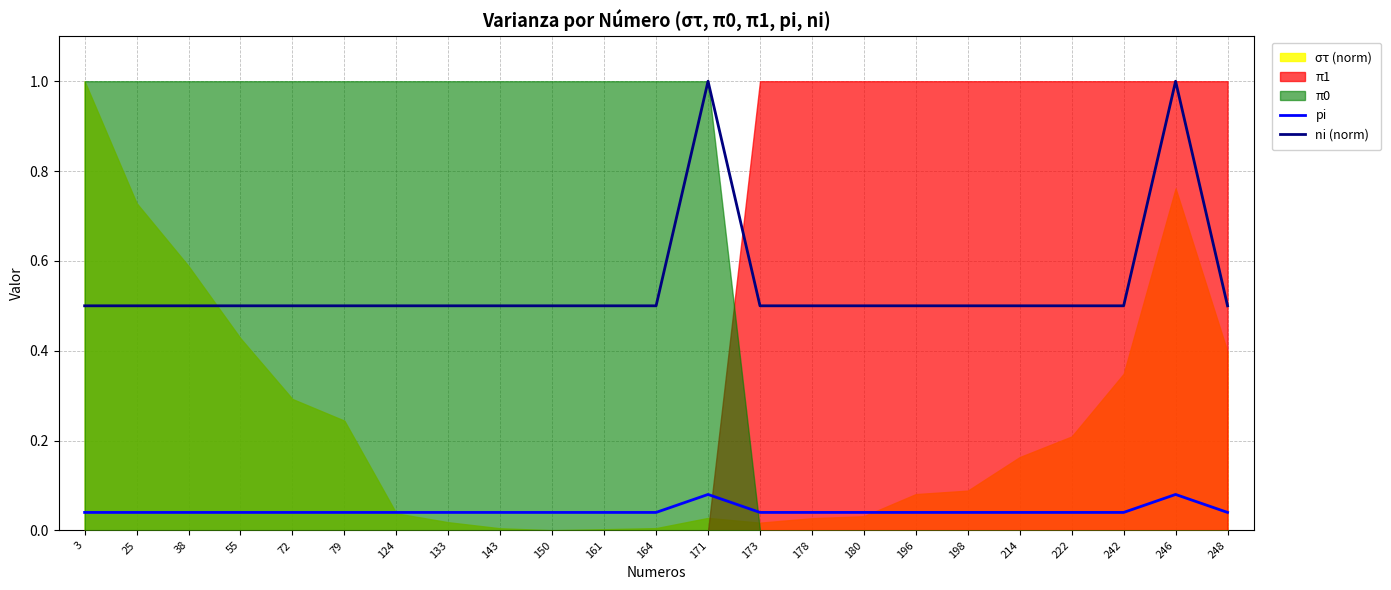

True or false: ni (norm) and pi intersect in this chart.

False